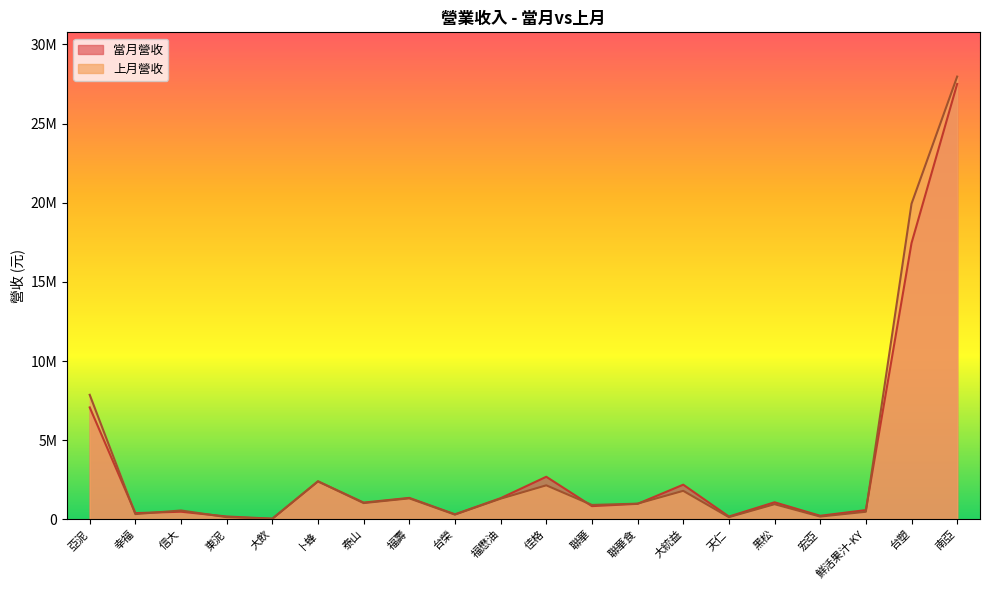

How many data points in 當月營收 are less than 1054476?

10